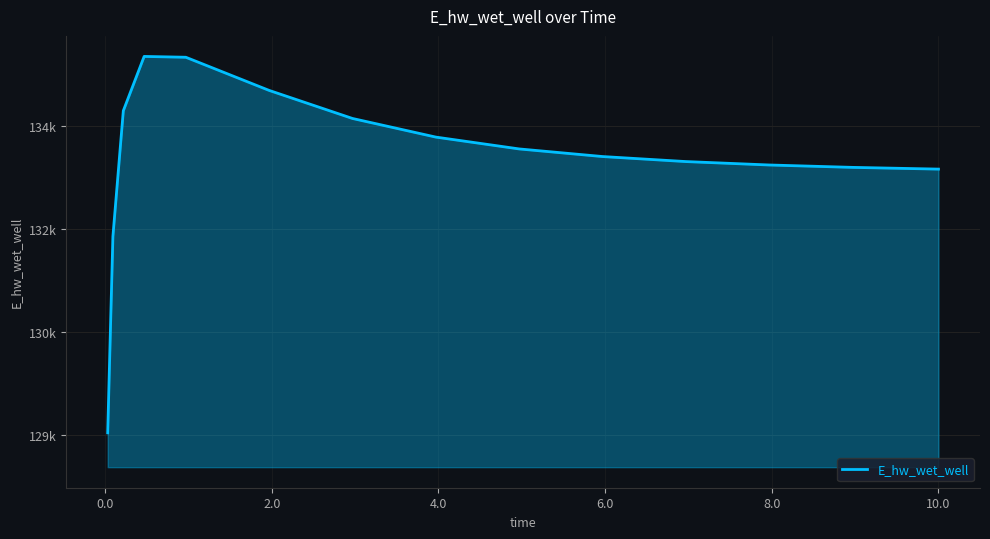

Does the chart display data point markers on the line(s)?

No